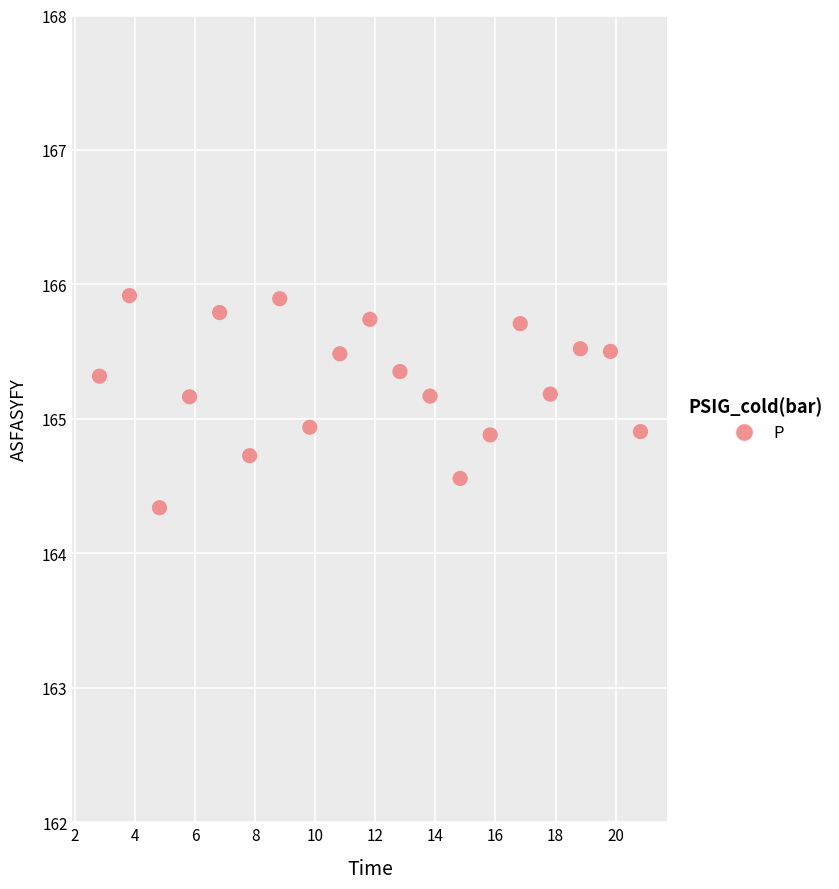

What is the range of Y values (max minus min)?

1.6